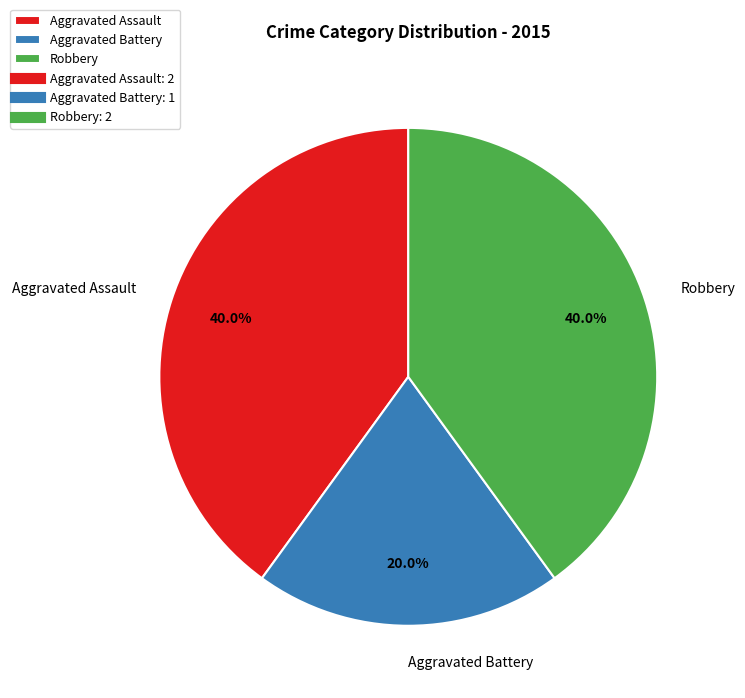

What is the smallest slice in the pie chart?

Aggravated Battery